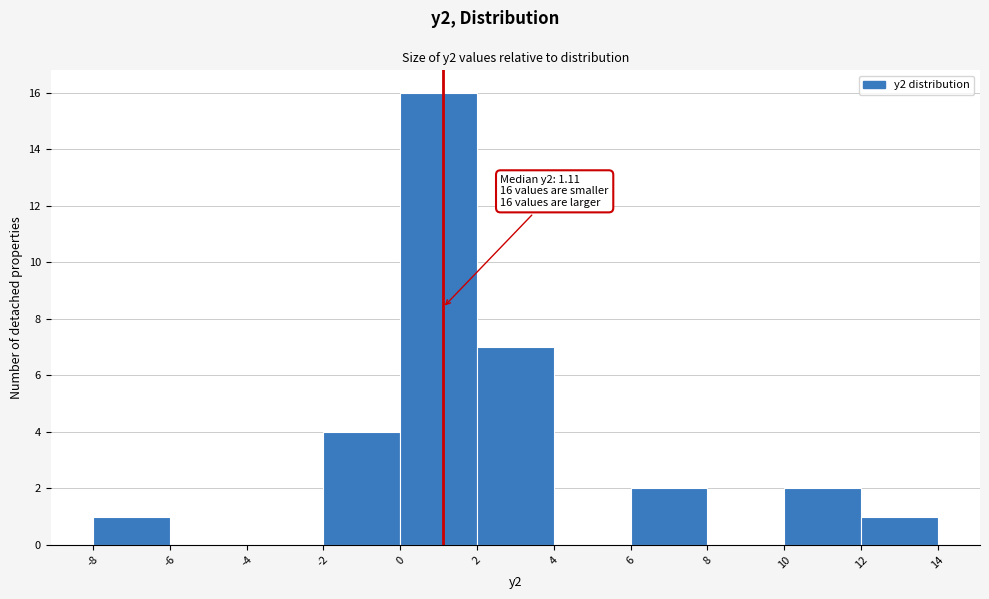

Over which range of the x-axis is the bar tallest?

0 to 2